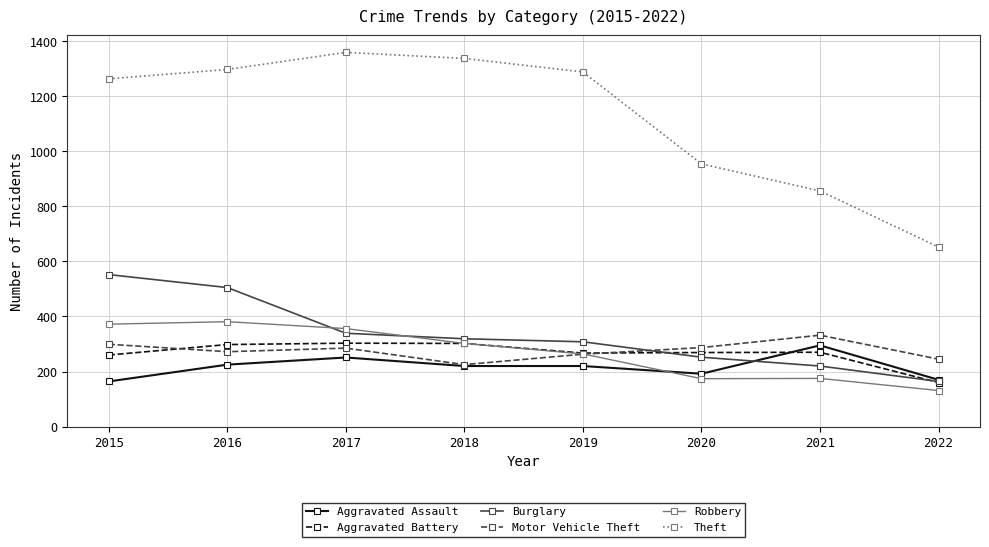

The Burglary series shows 287 at 2022. True or false?

False